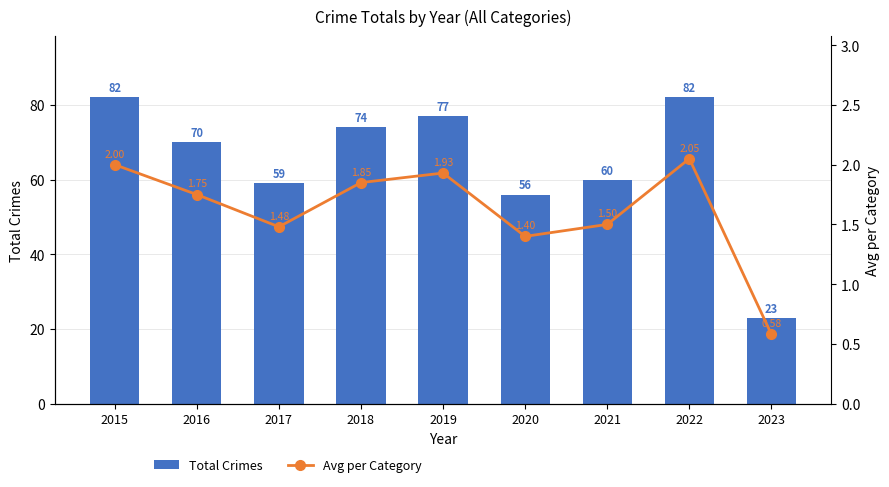

What is the minimum value for Avg per Category?

0.6